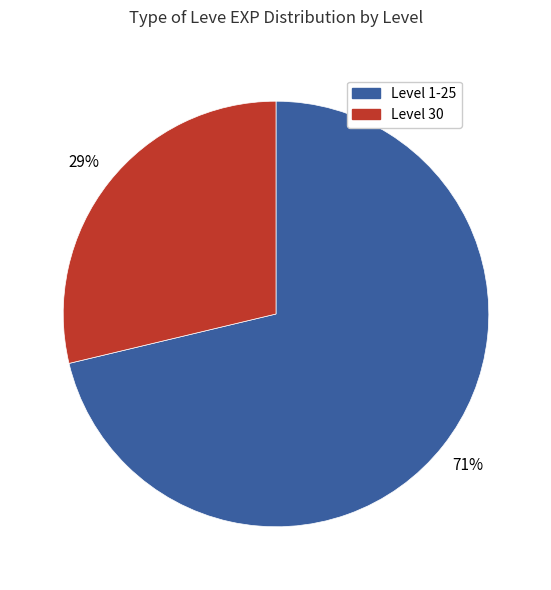

To the nearest percent, what is the combined percentage of Level 30 and Level 1-25?

100%